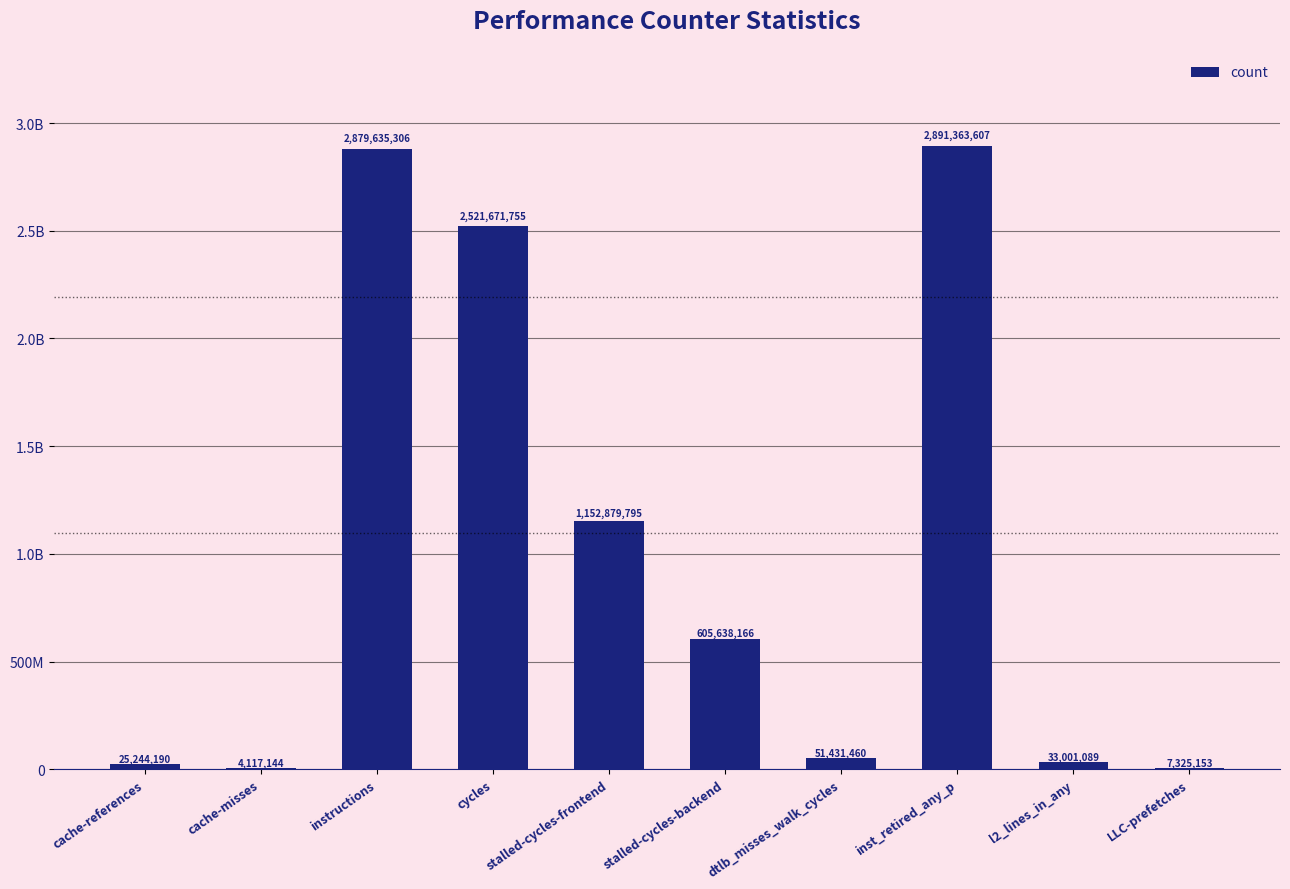

What is the ratio of the value at stalled-cycles-backend to the value at cycles?

0.2